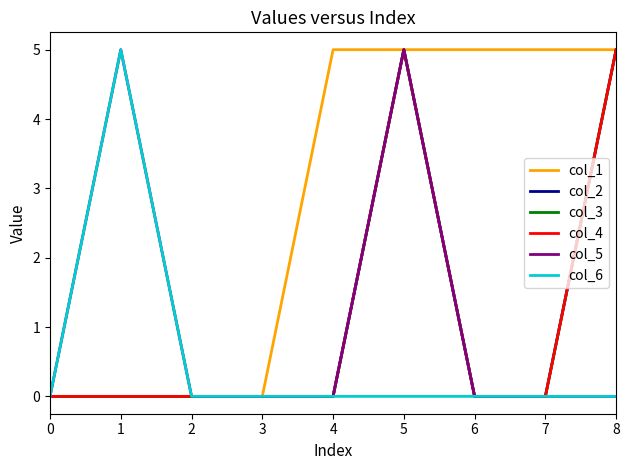

Rank the series by their maximum value, from lowest to highest.

col_1, col_2, col_3, col_4, col_5, col_6